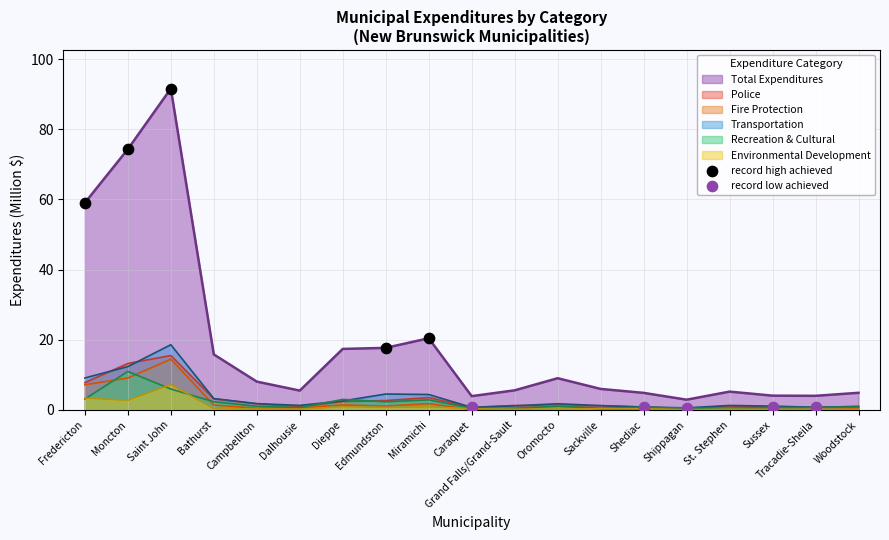

Which series contains the lowest Y value?

record low achieved